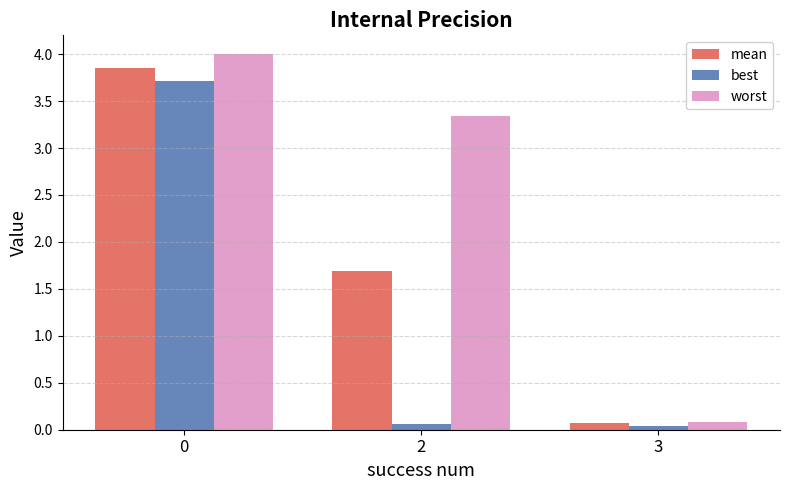

What is the maximum value shown in the chart?

4.0